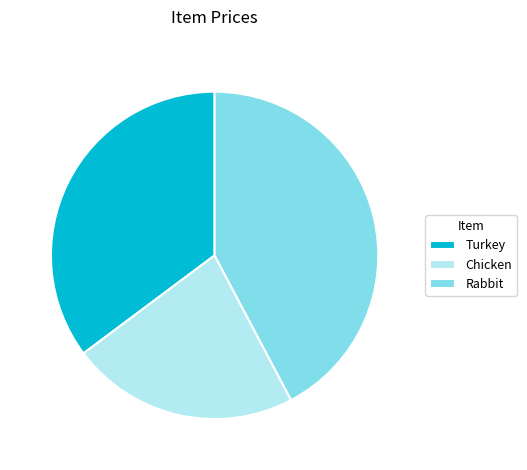

How many segments does this pie chart have?

3